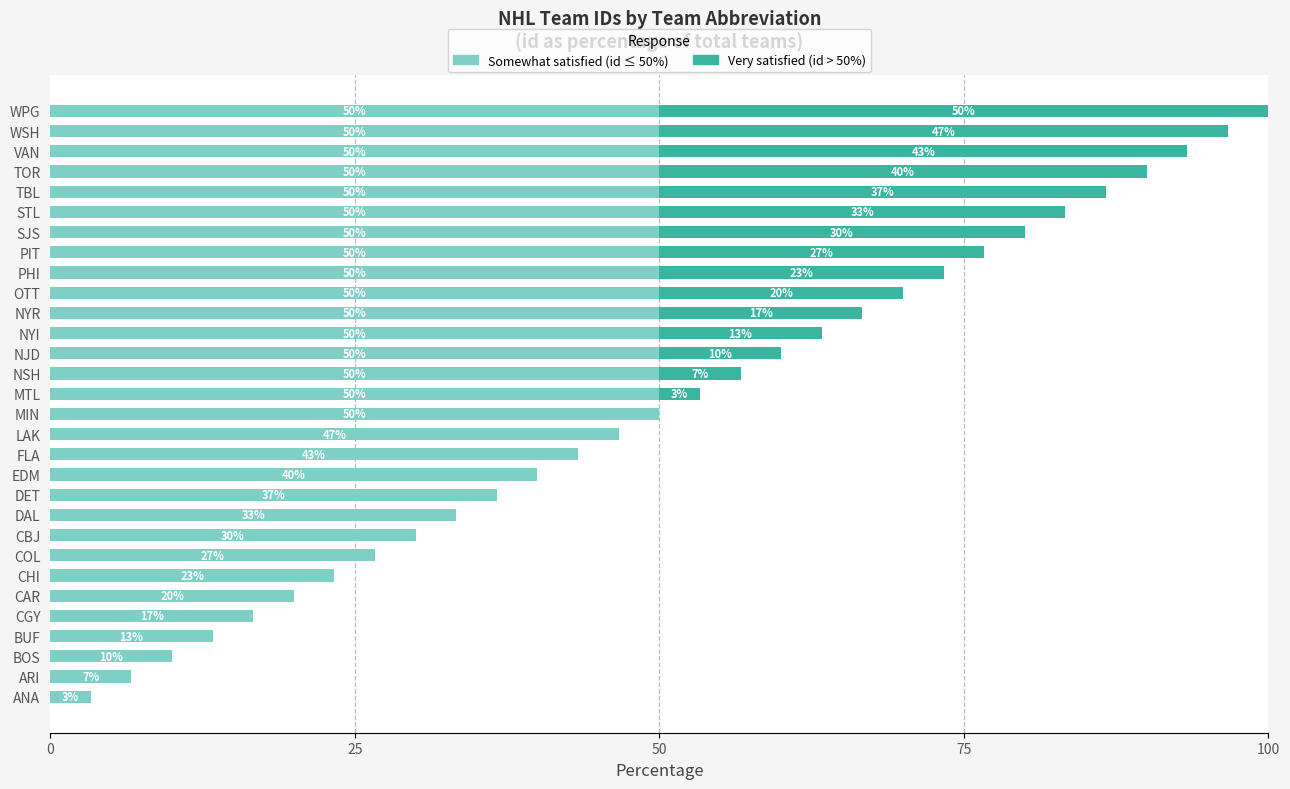

What is the total value across all series at EDM?

40.0